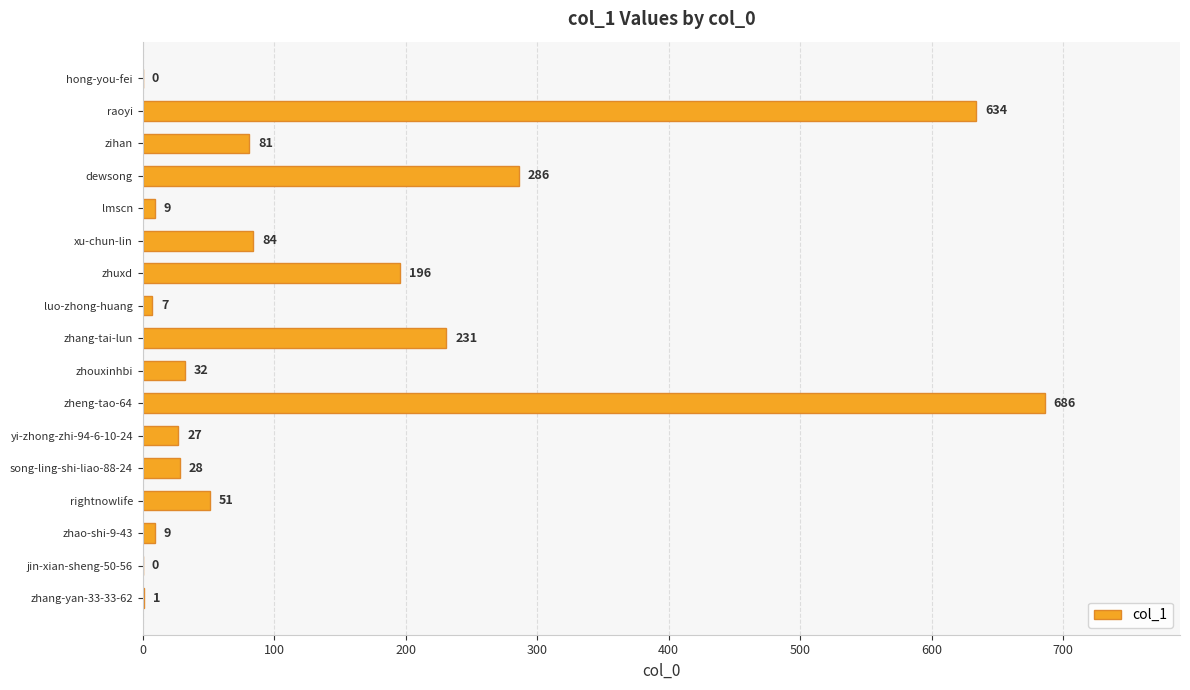

Which category has the highest value across all series?

zheng-tao-64